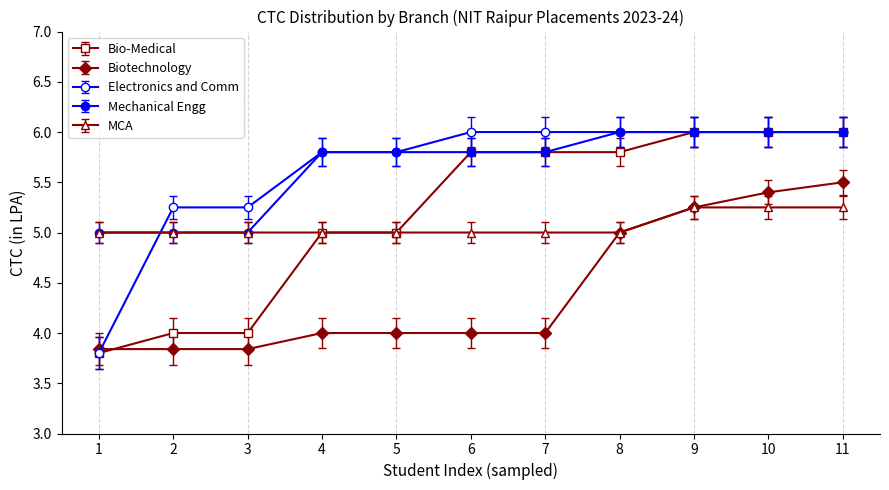

True or false: MCA has a value of 8.0 at 11.

False